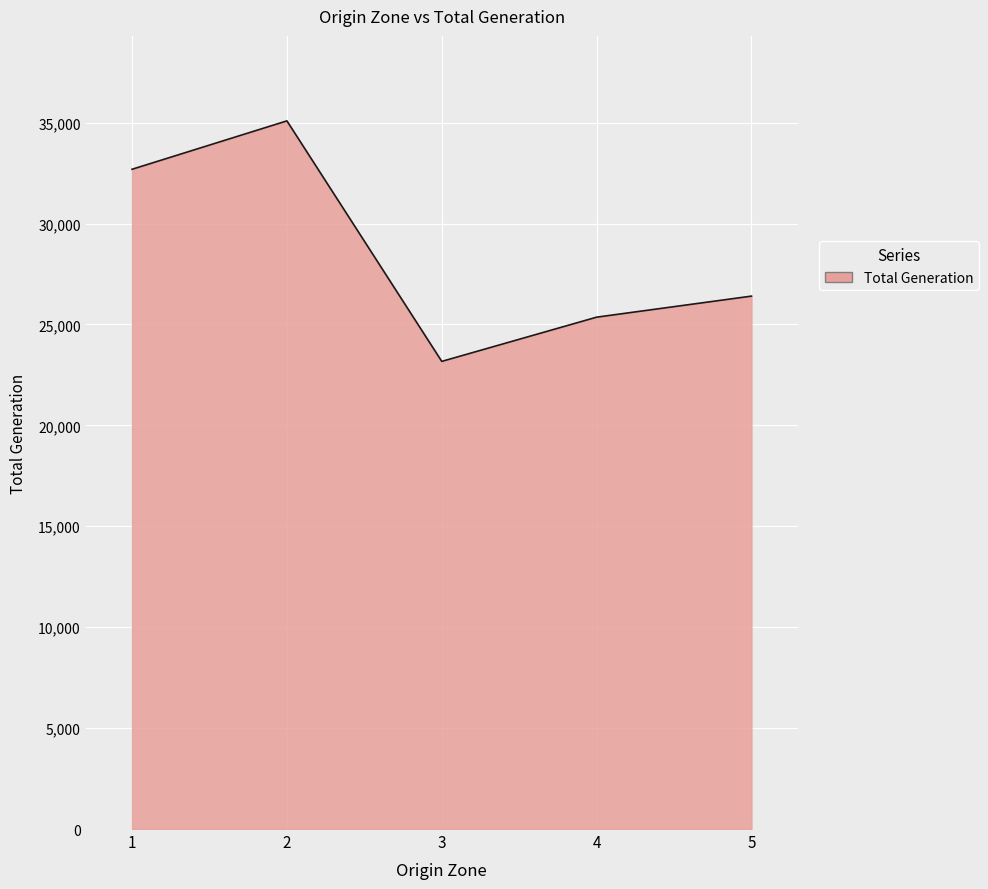

Between 4 and 1, which is larger?

1